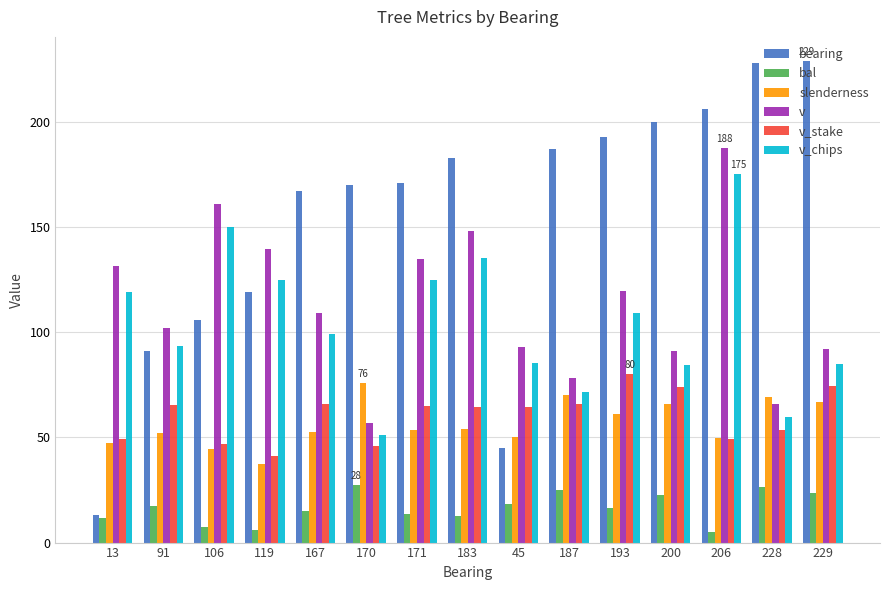

What are all the series names shown in the legend?

bearing, bal, slenderness, v, v_stake, v_chips